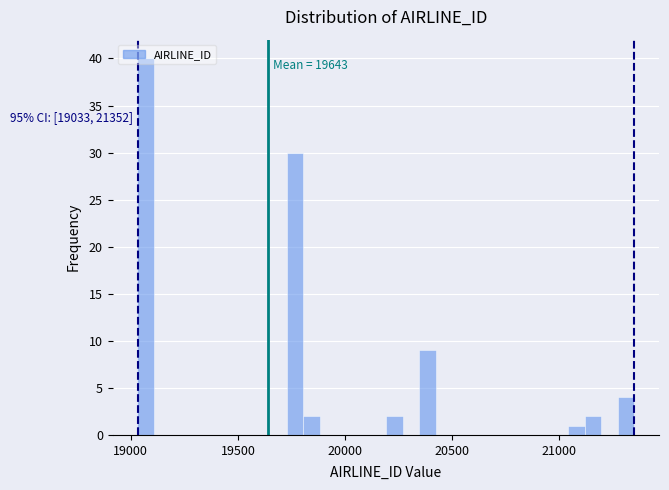

Read against the x-axis, roughly where is the centre of the tallest bar?

19050